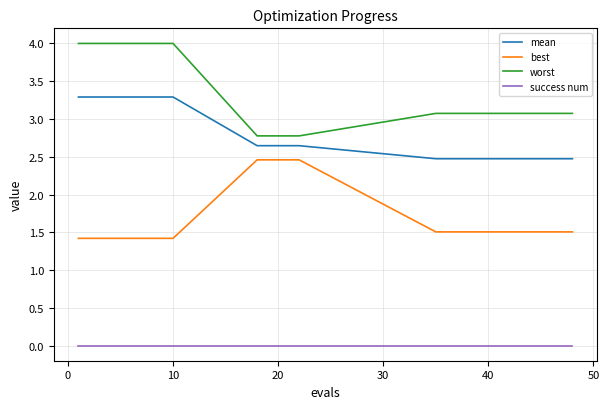

True or false: worst and best intersect in this chart.

False